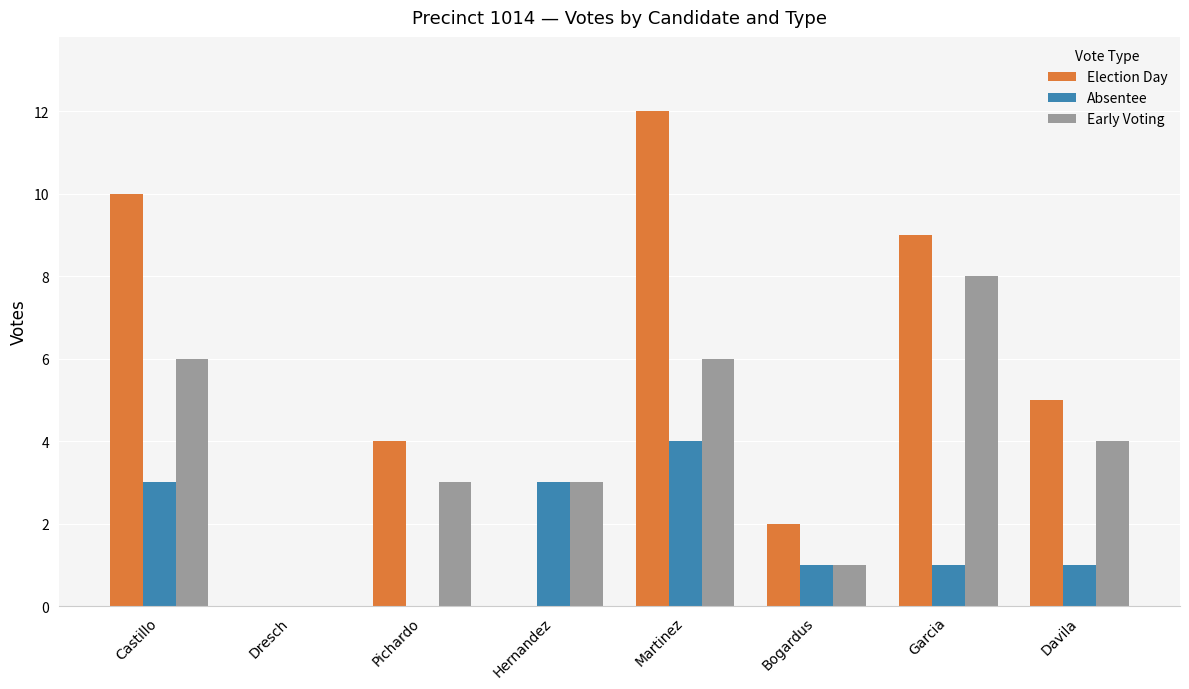

What value does the Early Voting series have at Hernandez?

3